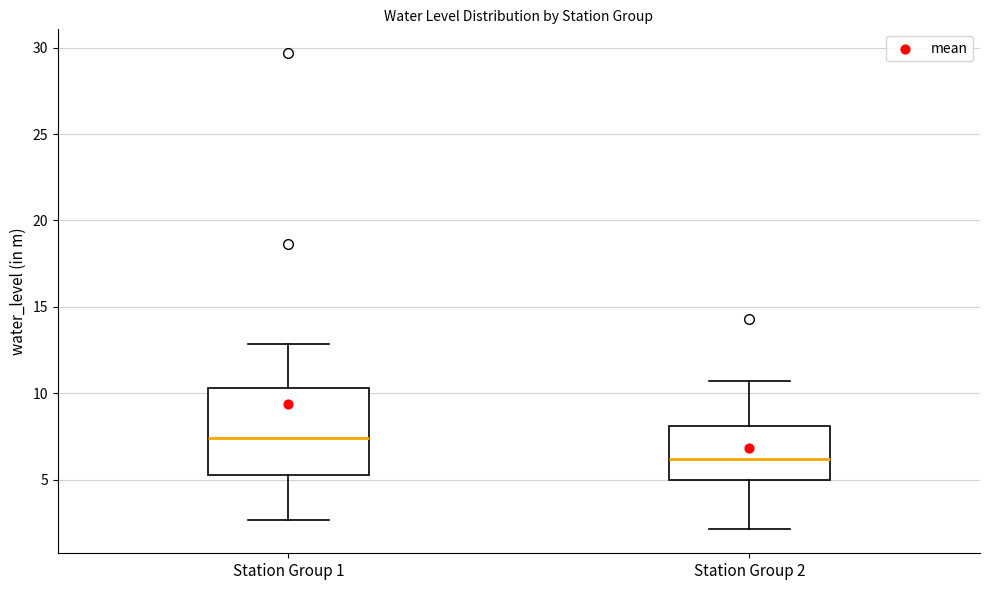

Reading left to right, transcribe this box plot: for each box, give where its median line is, the range the box spans, and where its two whiskers end, as read against the y-axis. The values are not printed on the chart, so give them approximately, as read against the axis.

Station Group 1: median 7.5, box 5.0 to 10.5, whiskers 2.5 to 13.0
Station Group 2: median 6.0, box 5.0 to 8.0, whiskers 2.0 to 10.5